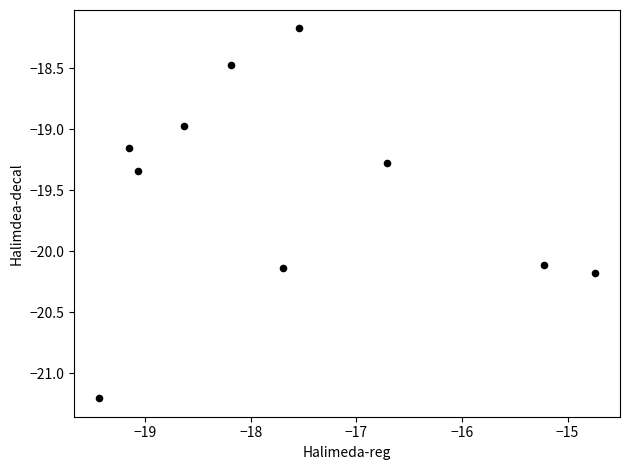

What is the range of X values (max minus min)?

4.7